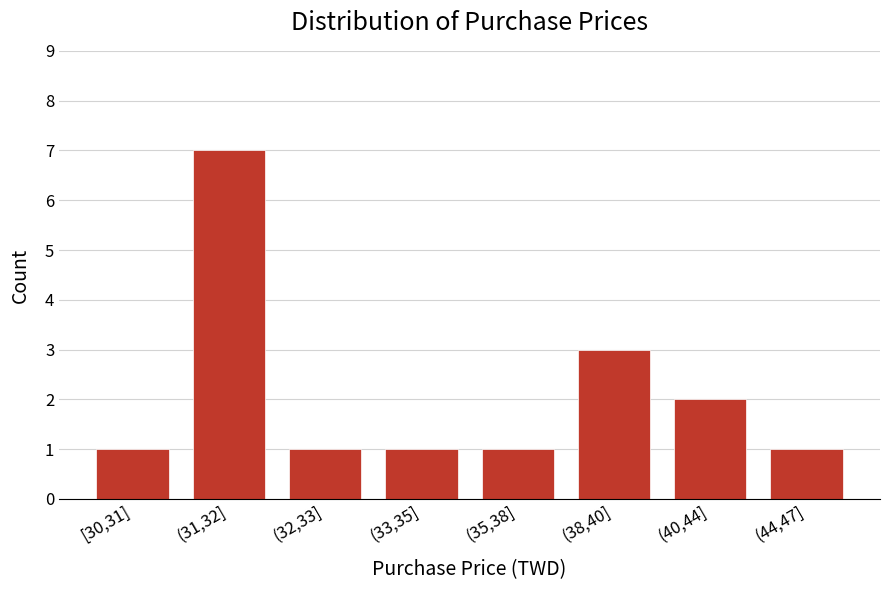

Reading left to right, list all the values displayed in this chart.

1	7	1	1	1	3	2	1